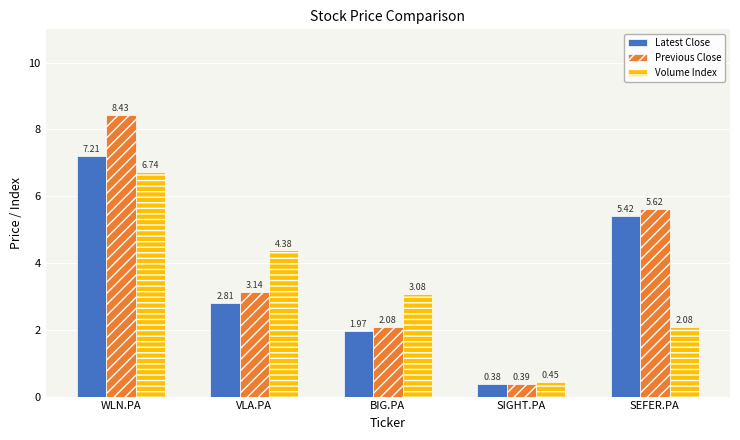

What is the total value across all series at WLN.PA?

22.4